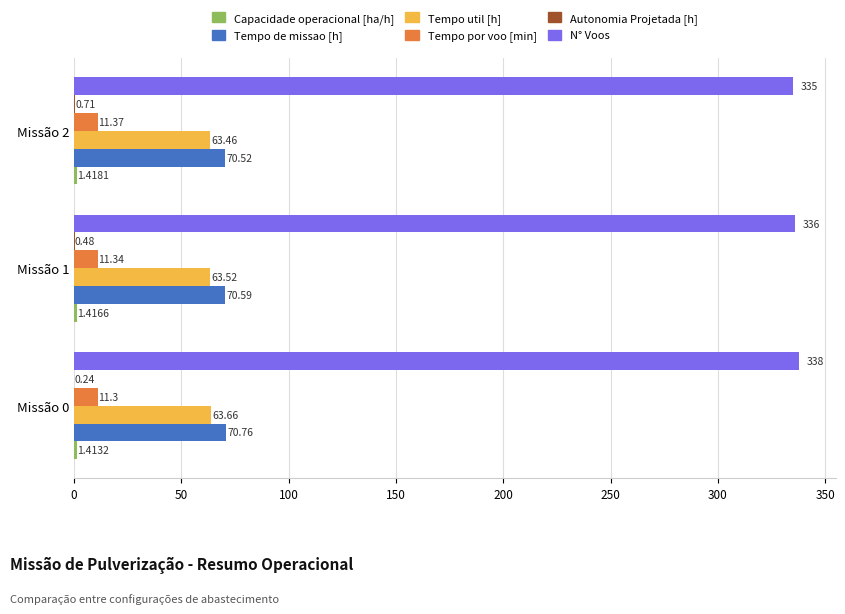

What is the sum of all Tempo por voo [min] values?

34.0